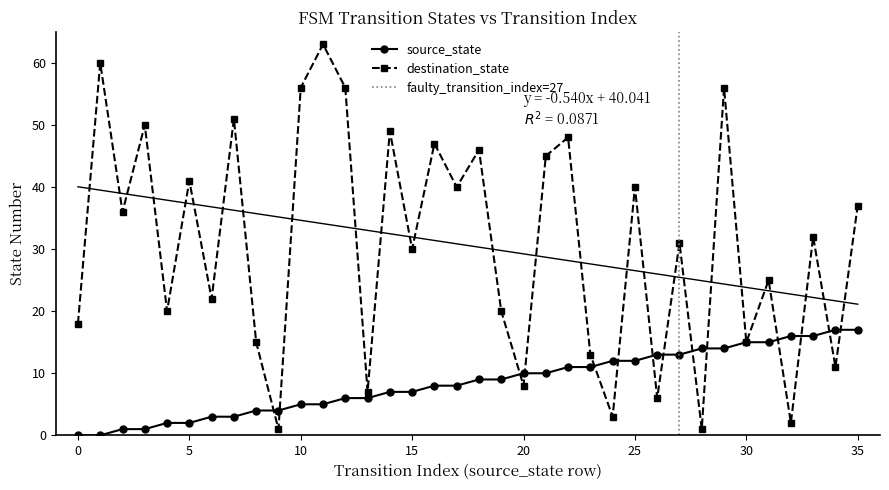

How many lines are shown in the chart?

2